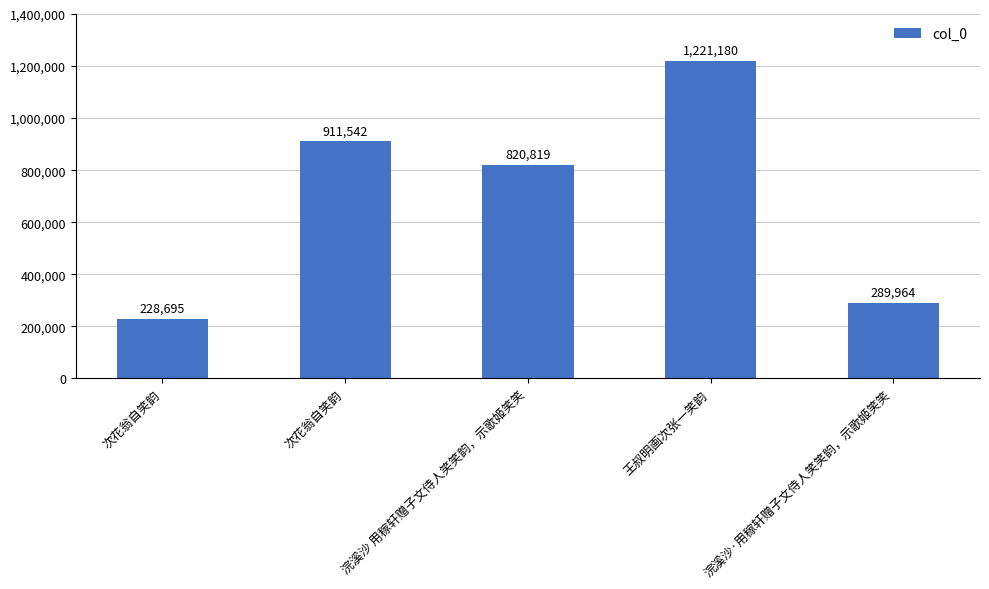

Read the value at 浣溪沙·用稼轩赠子文侍人笑笑韵，示歌姬笑笑, to the nearest 10.

289960